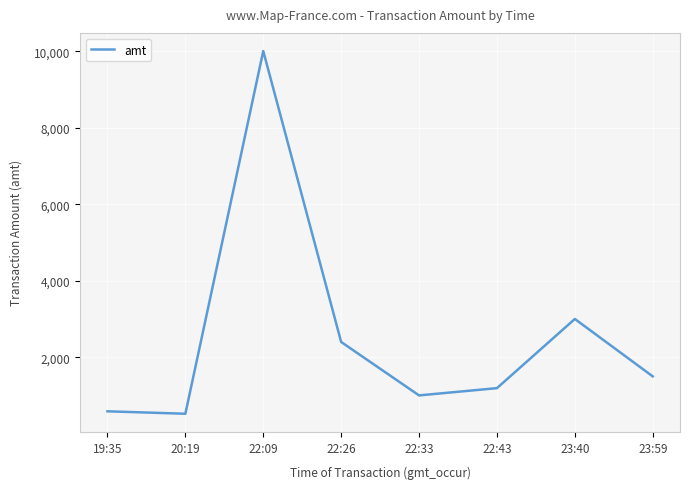

The value at 22:43 is 1901.9. True or false?

False